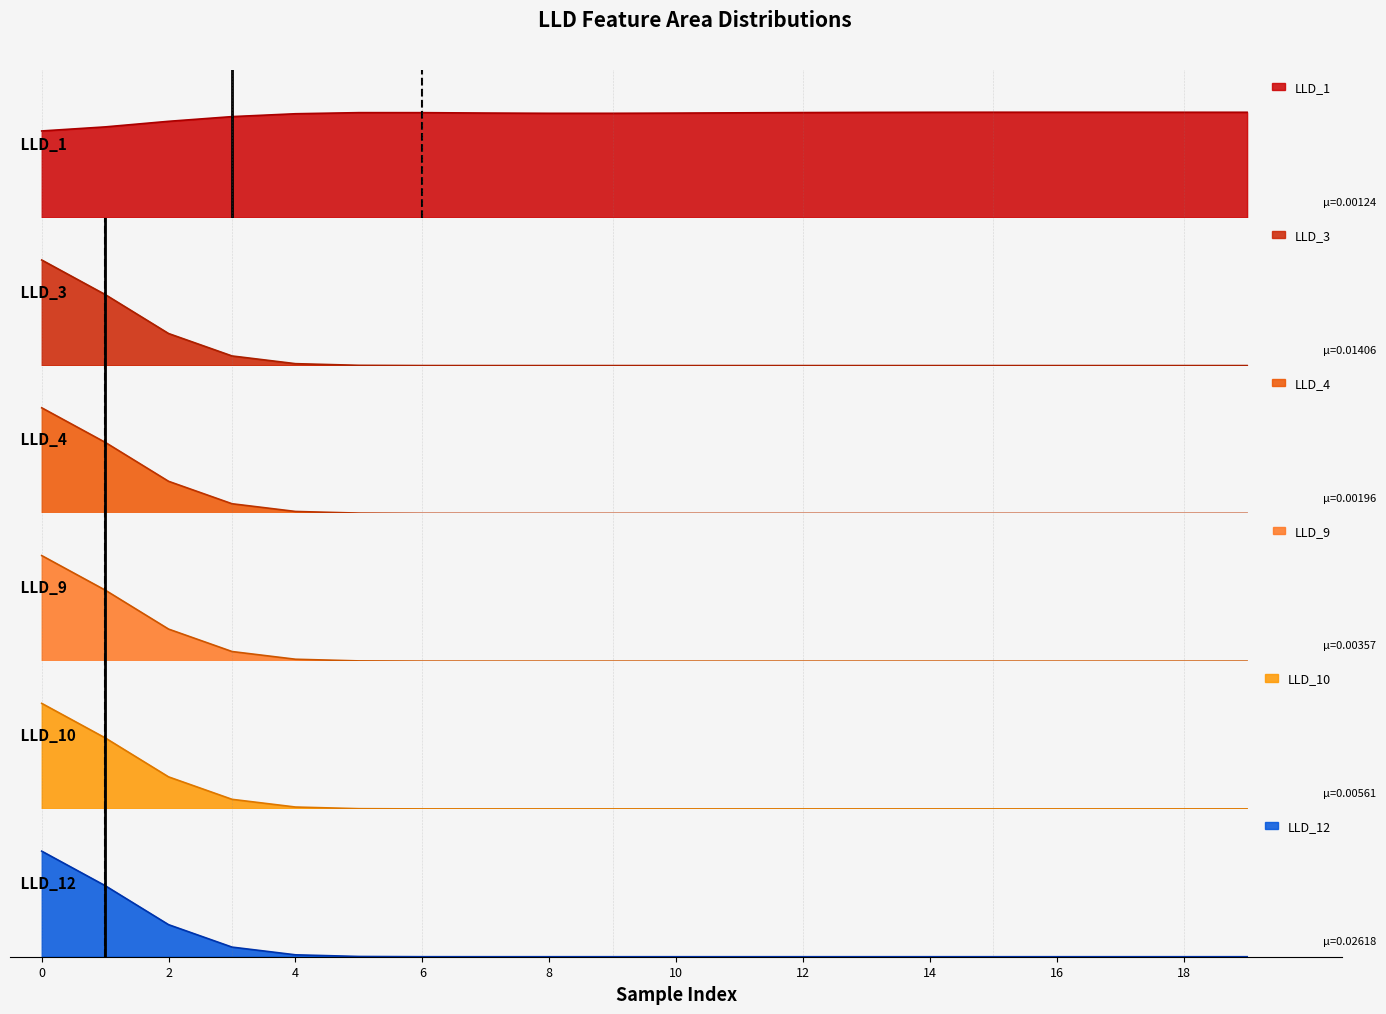

Is it true that LLD_4 equals -0.0 at 4?

False